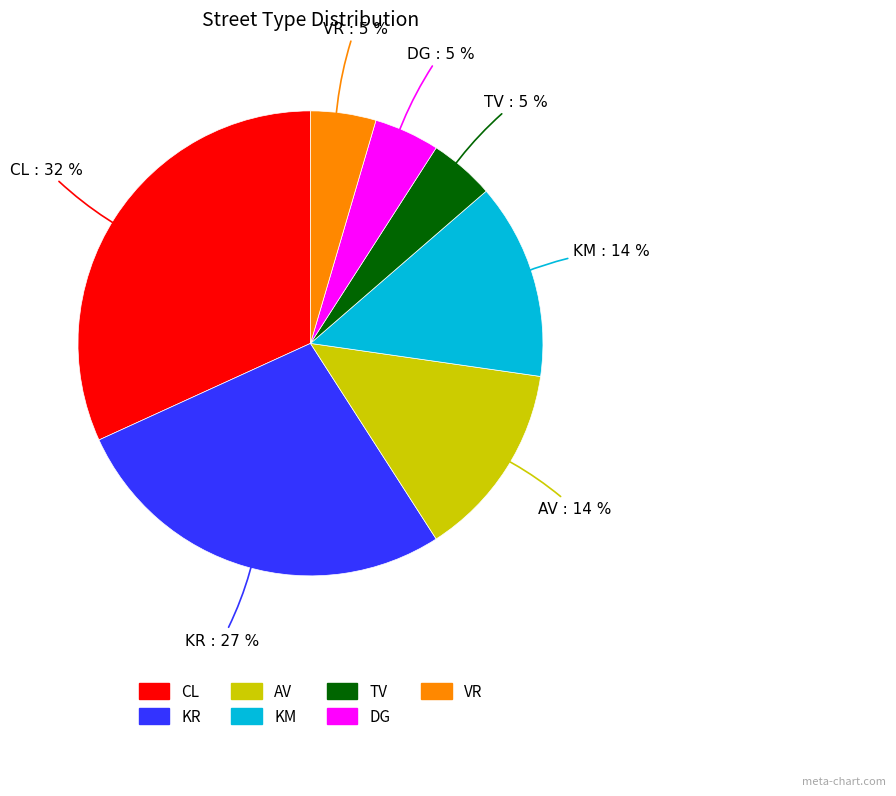

To the nearest percent, what percentage of the pie is DG?

5%